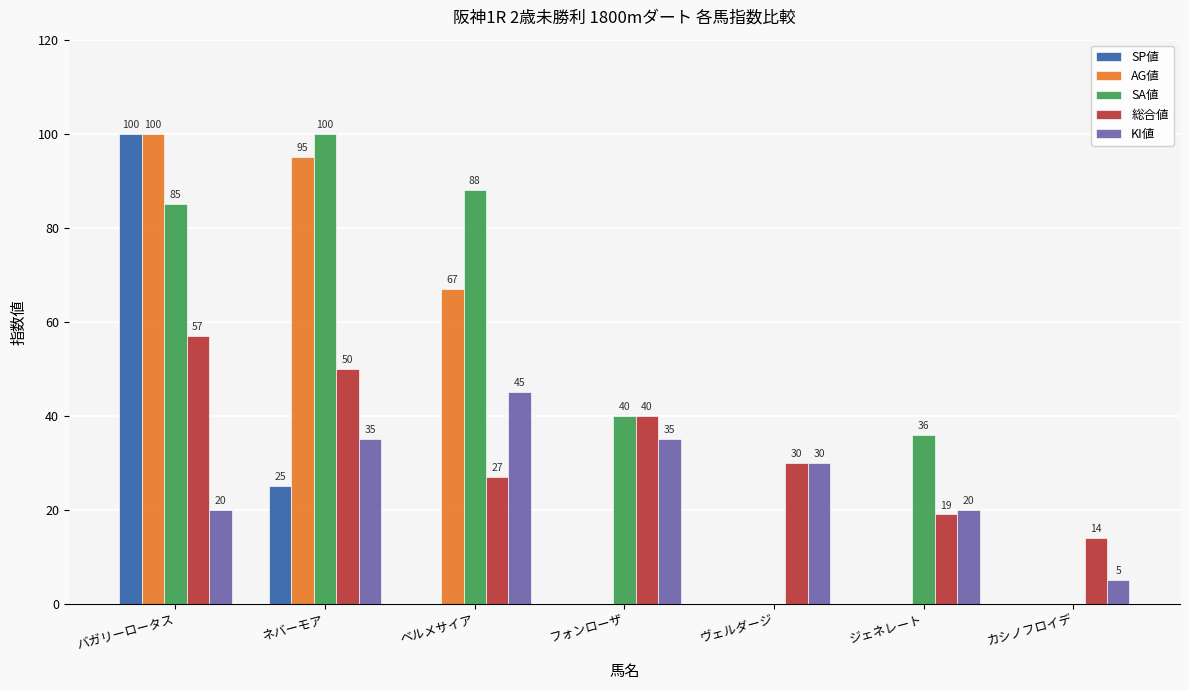

Reading right to left, list all the values displayed in this chart.

SP値: 0	0	0	0	0	25	100
AG値: 0	0	0	0	67	95	100
SA値: 0	36	0	40	88	100	85
総合値: 14	19	30	40	27	50	57
KI値: 5	20	30	35	45	35	20